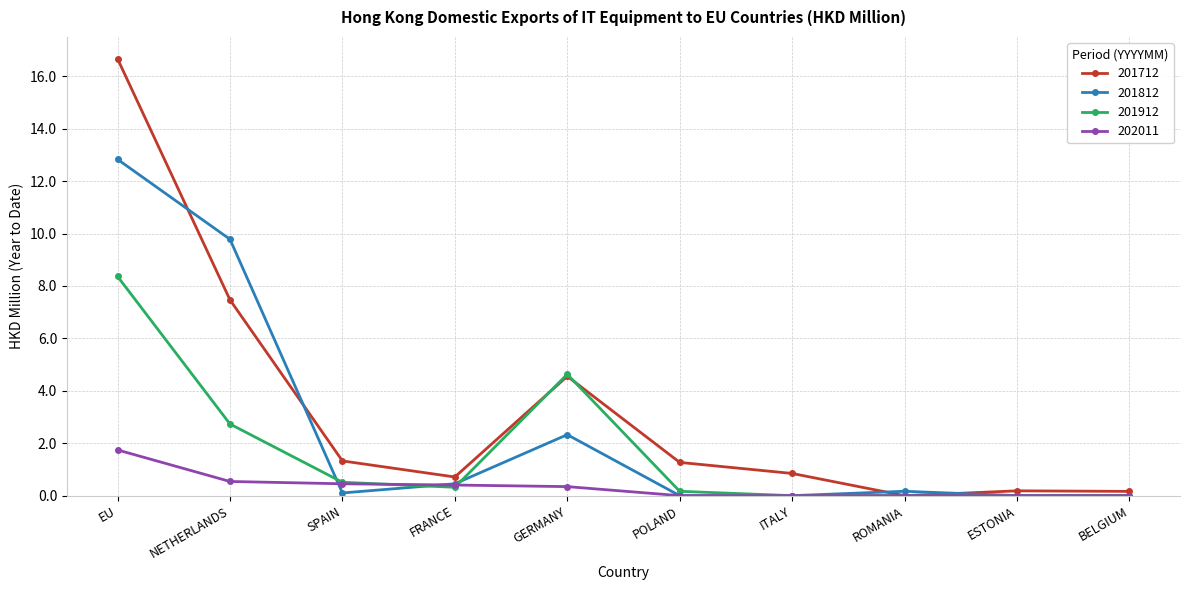

What is the label of the 9th point from the left?

ESTONIA